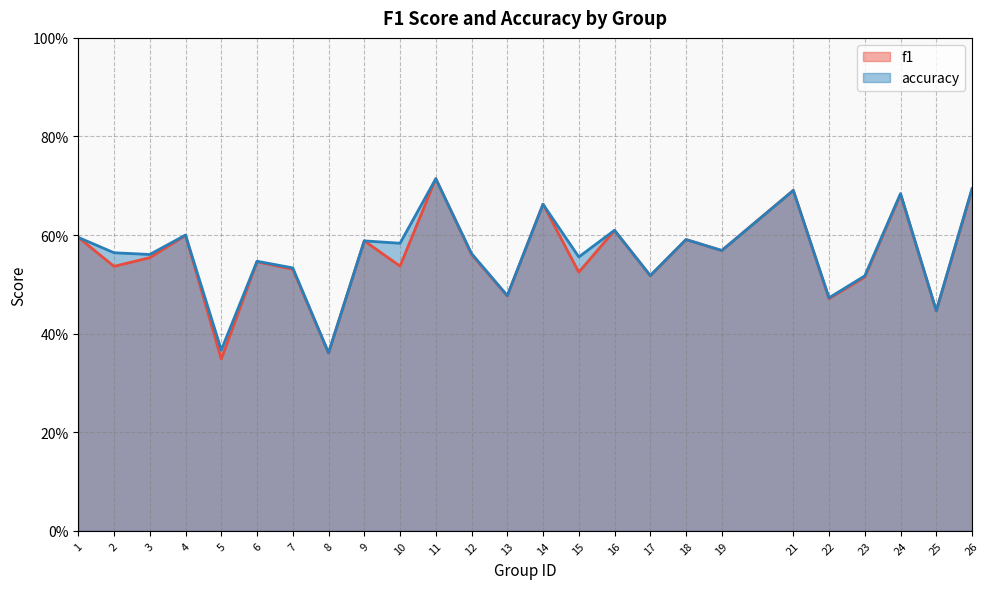

What is the average value of the f1 series?

0.6